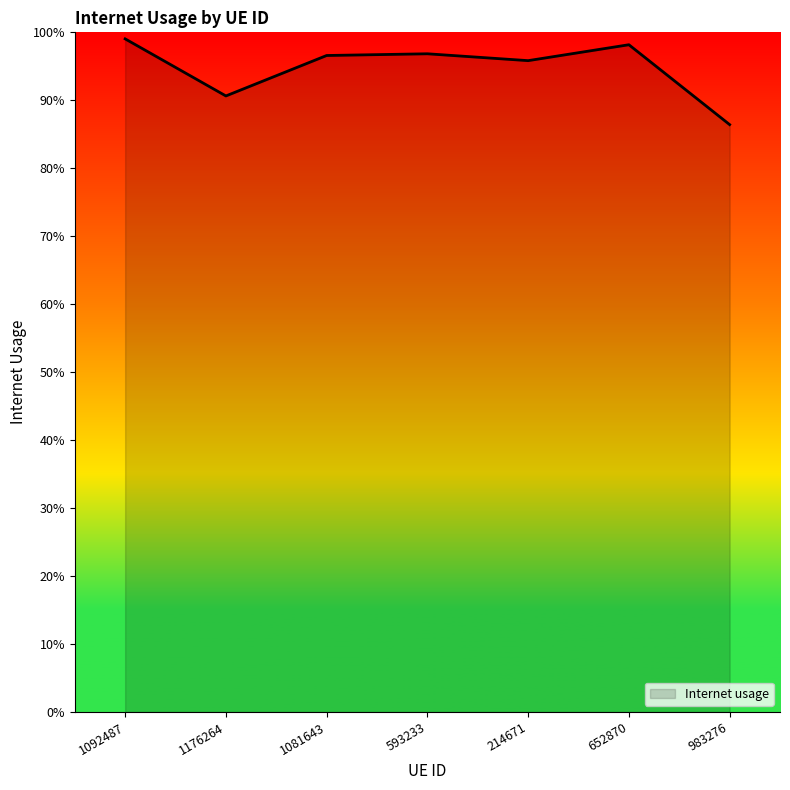

Is this an area chart (filled region under the line)?

Yes